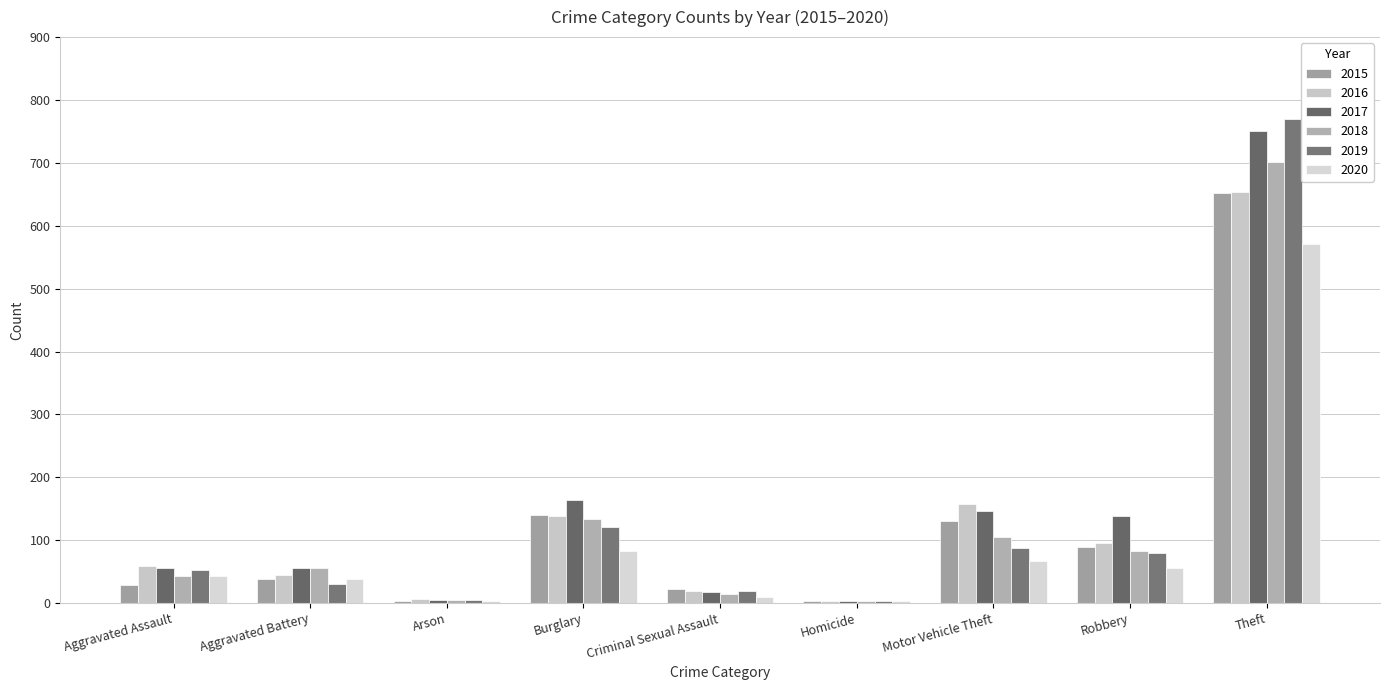

What is the value of the 2015 bar at the 7th from the left?

130